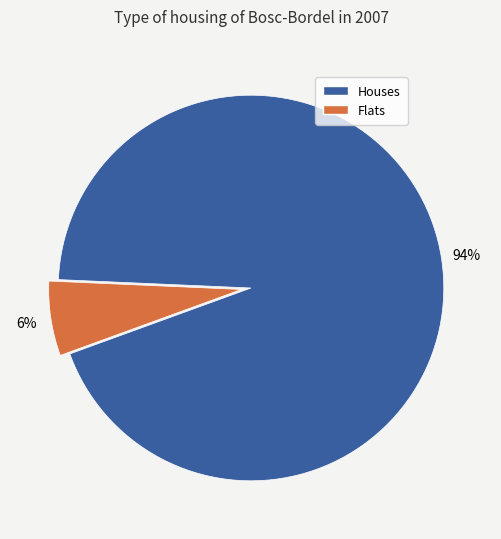

To the nearest percent, what is the average slice percentage?

50%